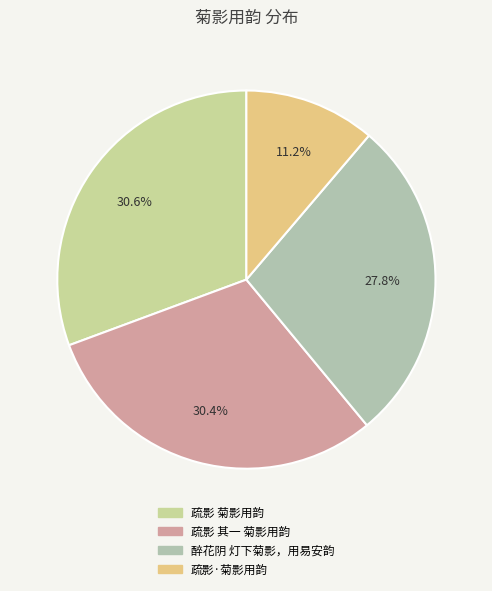

How many slices are in this pie chart?

4